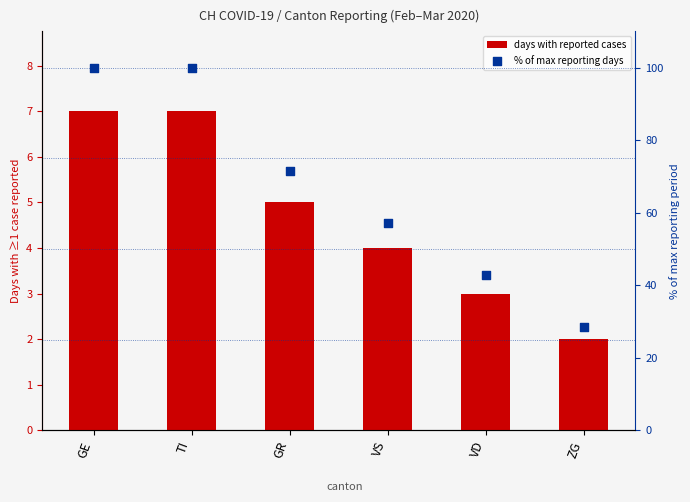

Which series has the widest spread of Y values?

% of max reporting days